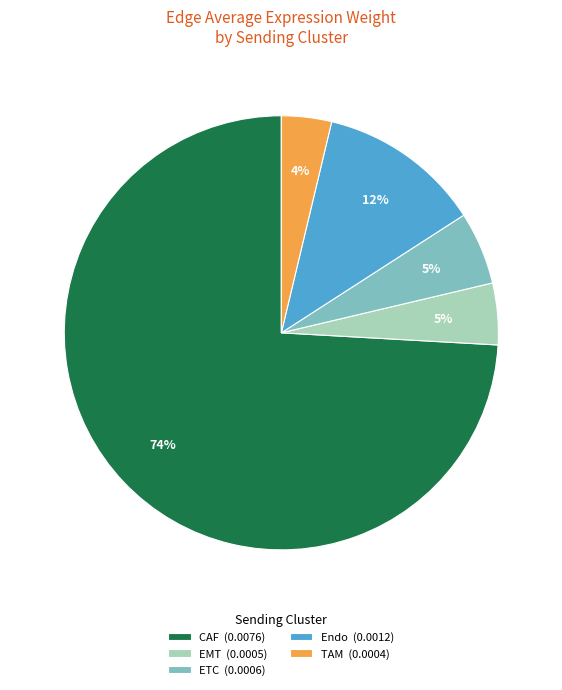

Between ETC (0.0006) and TAM (0.0004), which is larger?

ETC (0.0006)